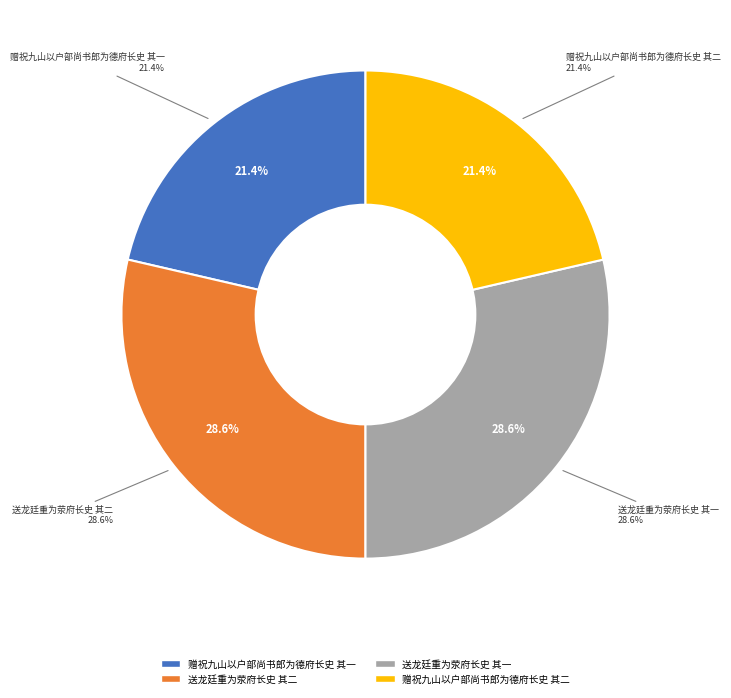

To the nearest percent, what portion does 赠祝九山以户部尚书郎为德府长史 其二 represent?

21%